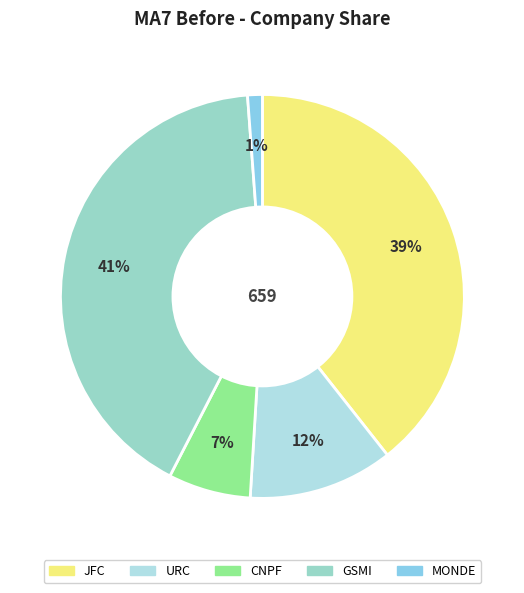

What is the largest slice in the pie chart?

GSMI